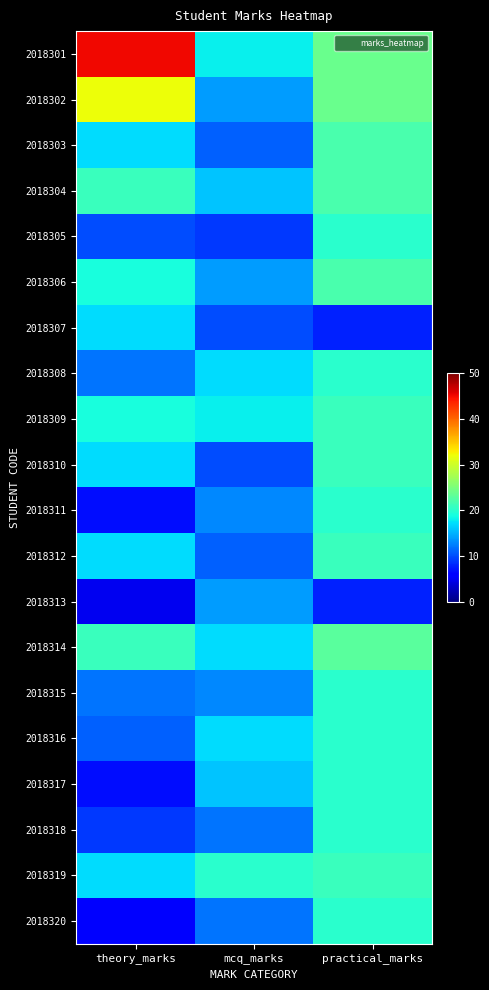

At theory_marks, list the series in order from smallest to largest.

2018313, 2018320, 2018311, 2018317, 2018318, 2018305, 2018316, 2018308, 2018315, 2018303, 2018307, 2018310, 2018312, 2018319, 2018306, 2018309, 2018304, 2018314, 2018302, 2018301